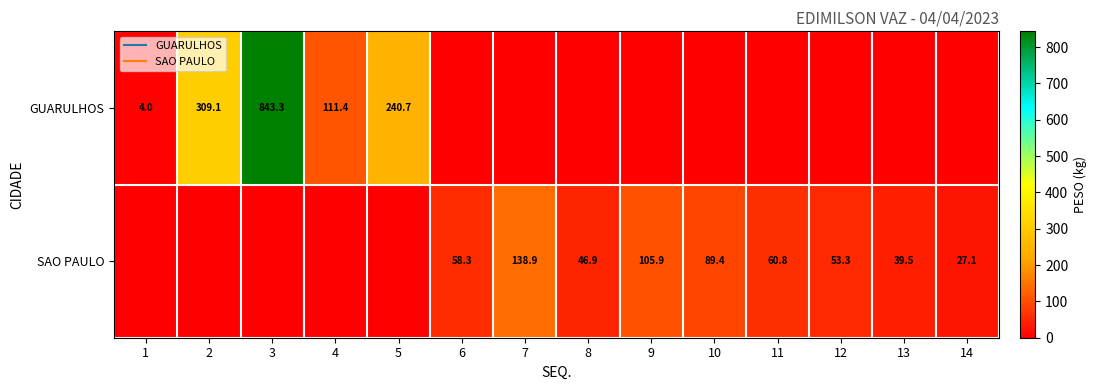

Which has a higher value, 2 or 1?

2